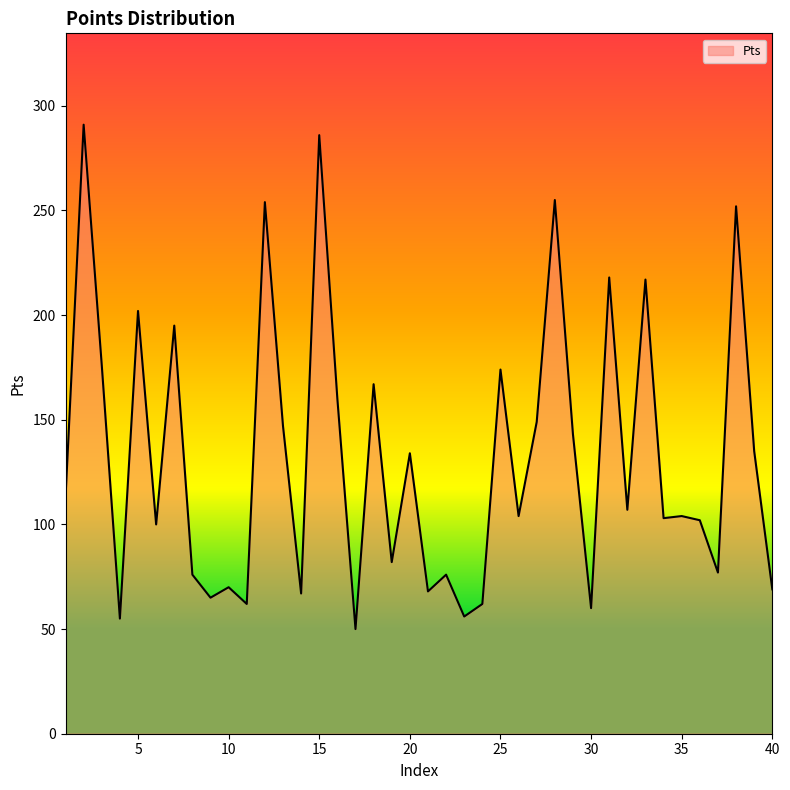

What is the minimum value shown in the chart?

50